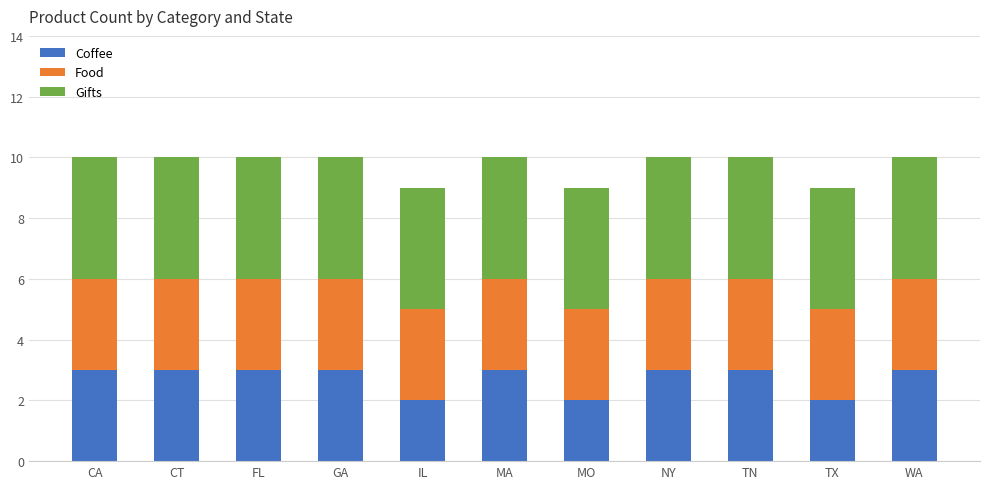

The Coffee series shows 3 at WA. True or false?

True